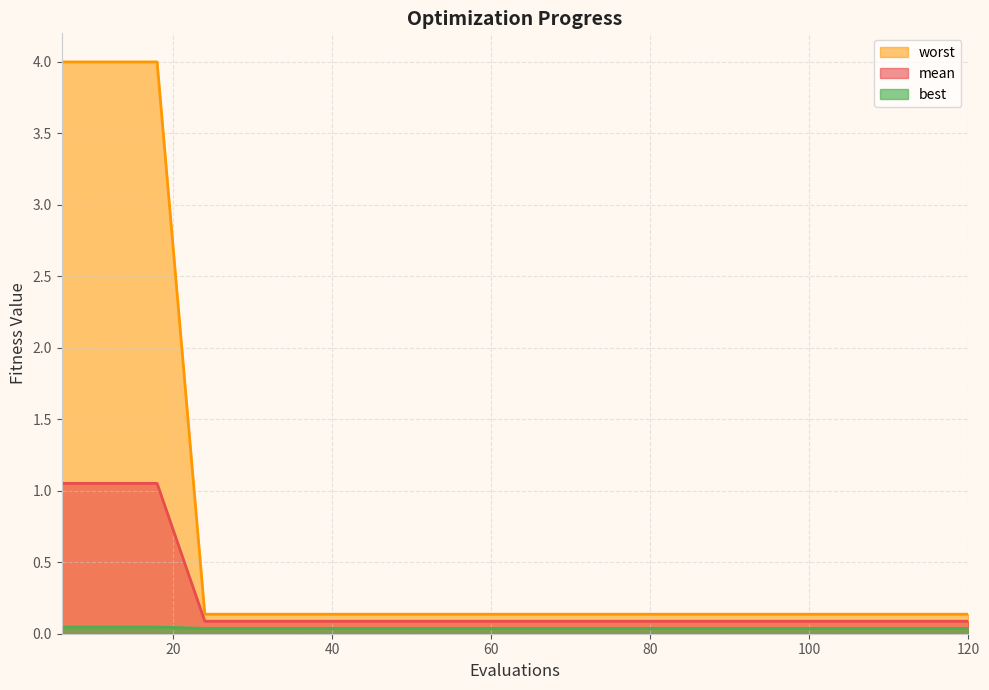

The worst series shows 0.0 at 90. True or false?

False